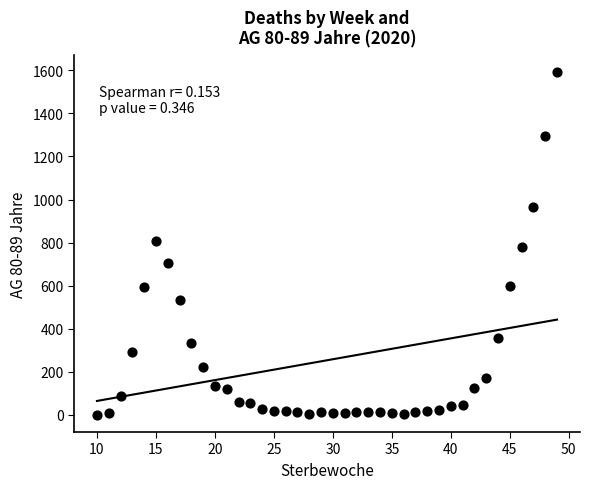

What is the range of X values (max minus min)?

39